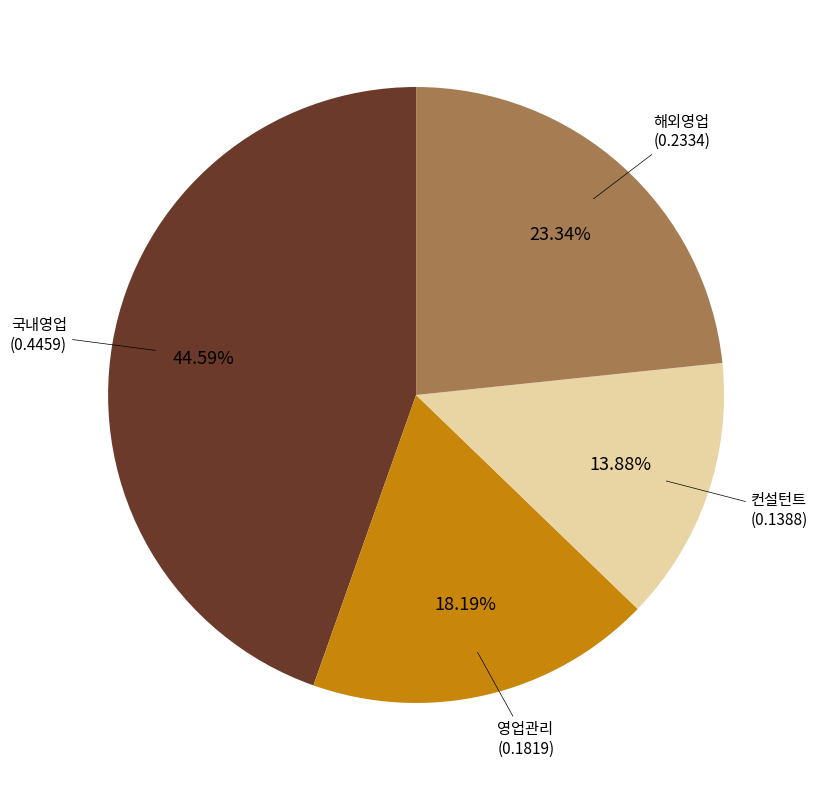

Which category has the smallest portion of the pie?

컨설턴트